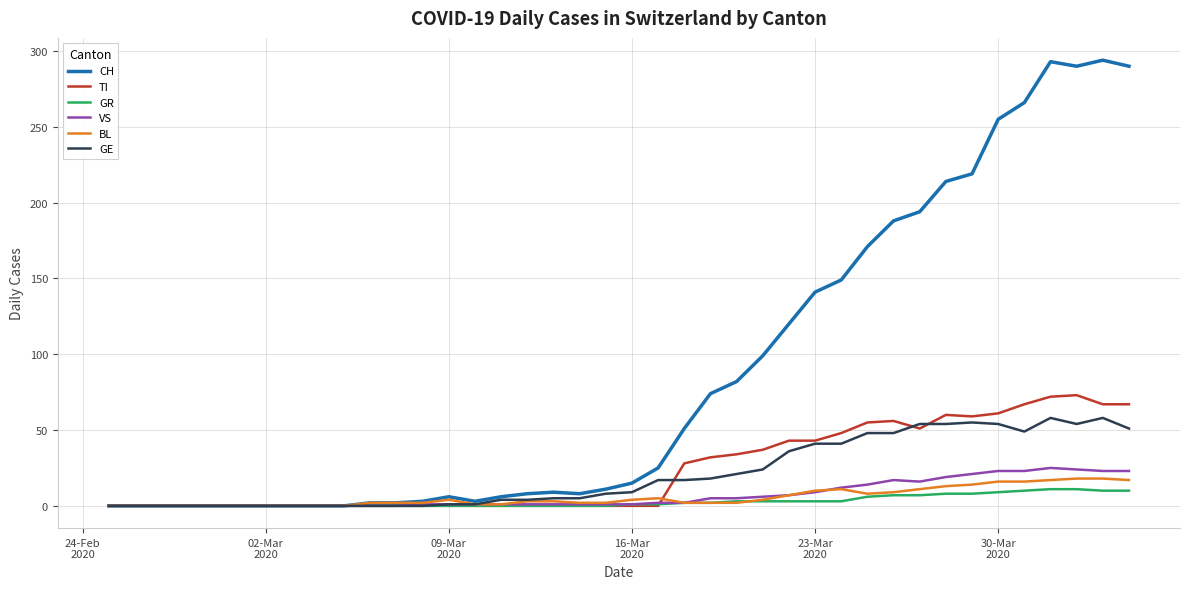

What is the highest value of the BL series?

18